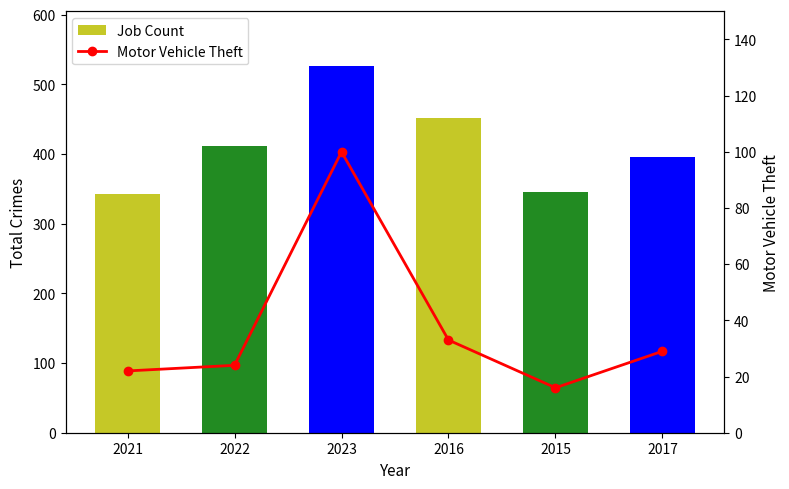

Which series has the largest total across all categories?

Job Count